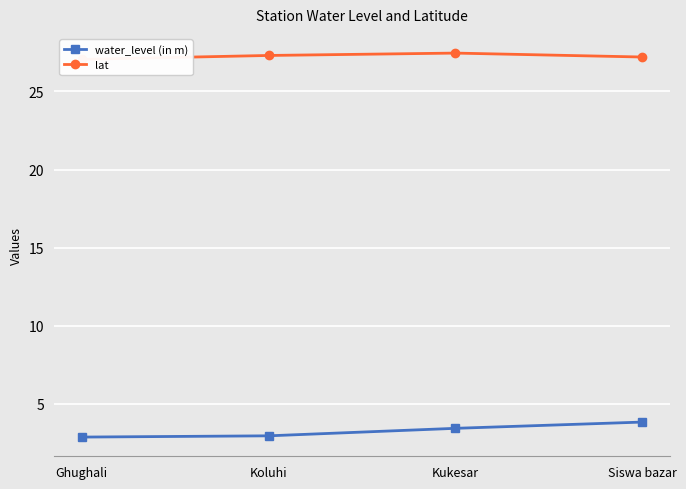

Does the chart display data point markers on the line(s)?

Yes